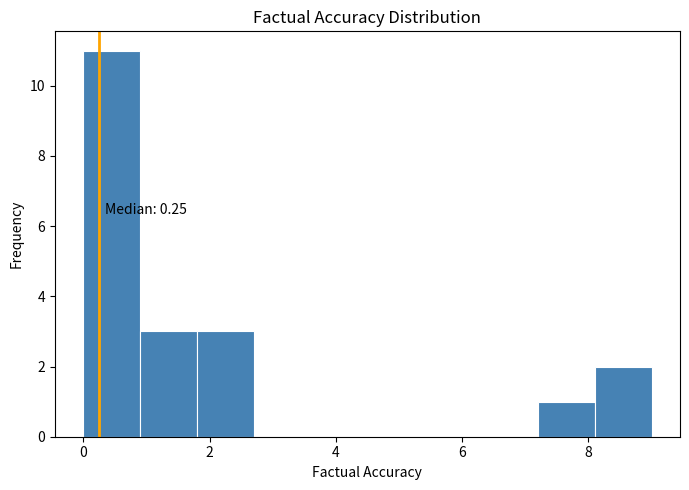

Which range on the x-axis has the tallest bar?

0.0 to 0.9